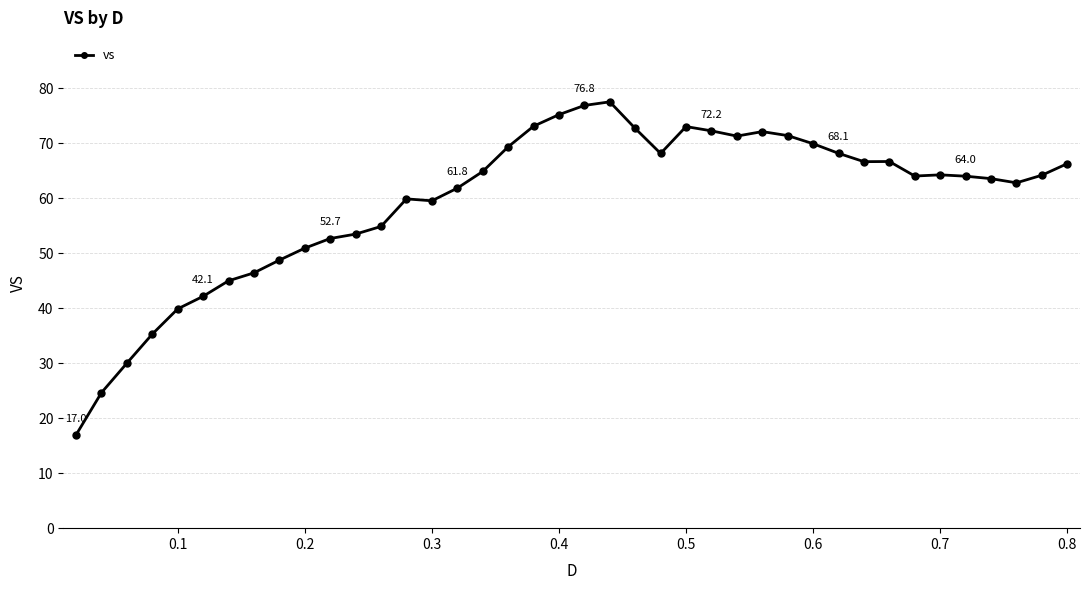

What is the value of the 3rd point from the left?

30.0